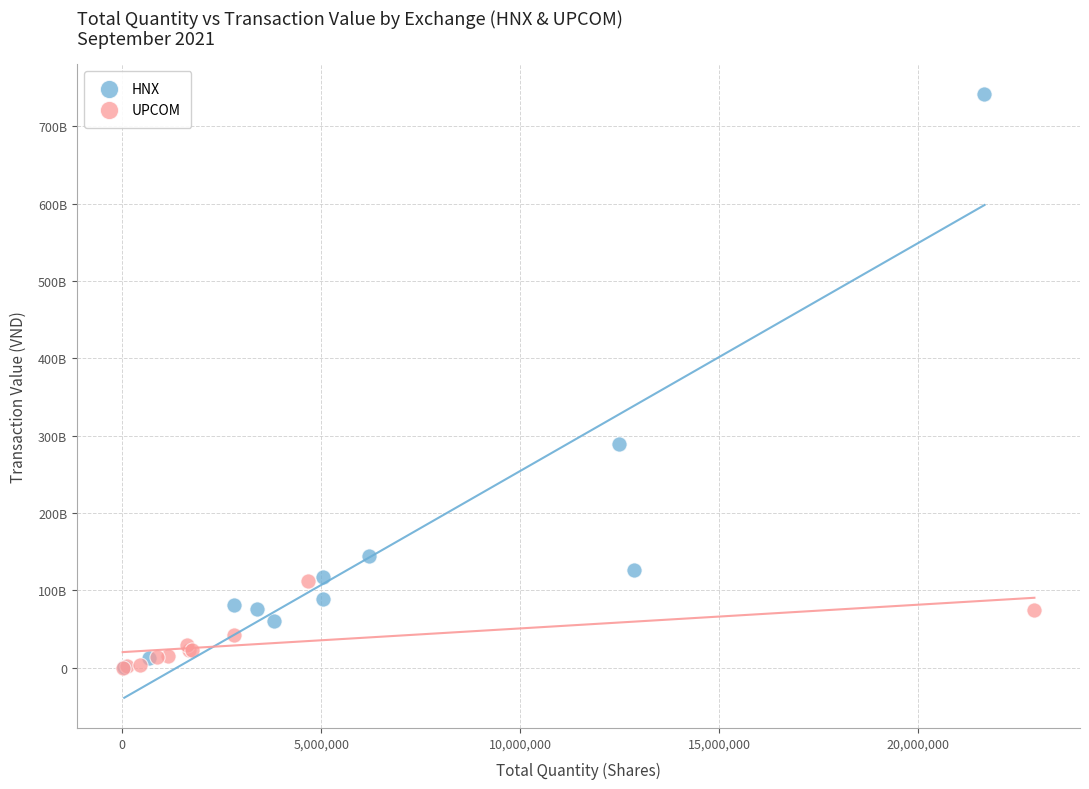

What are all the series names shown in the legend?

HNX, UPCOM